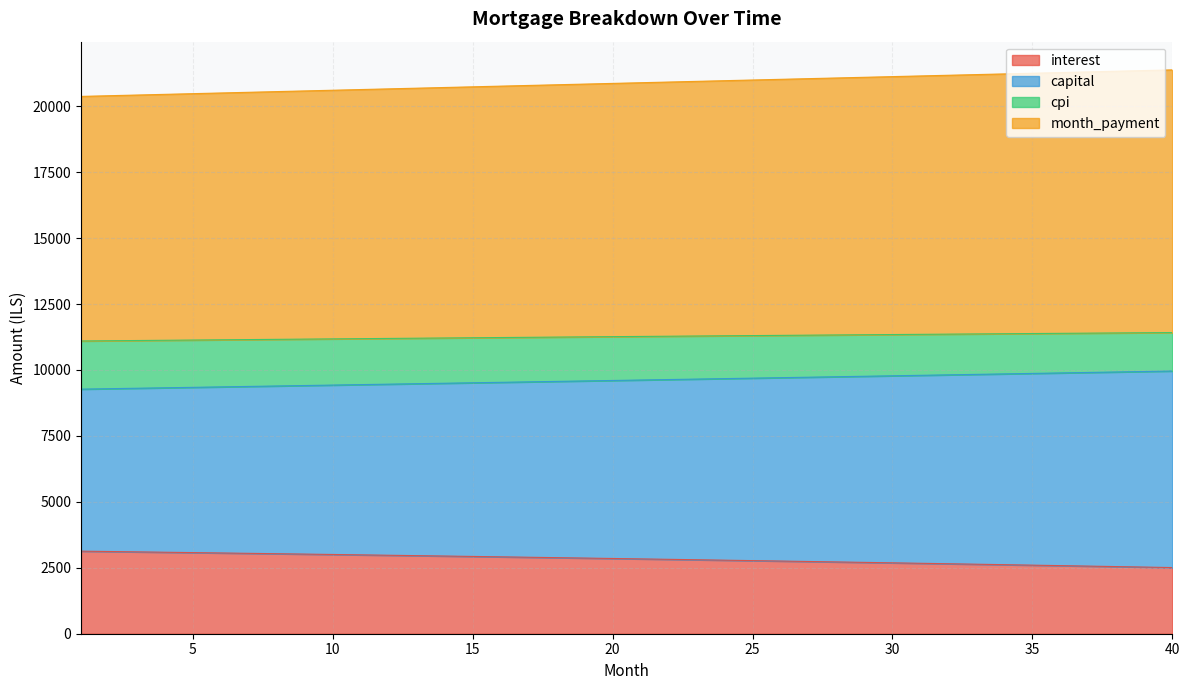

What is the difference between the interest values at 24 and 39?

261.4